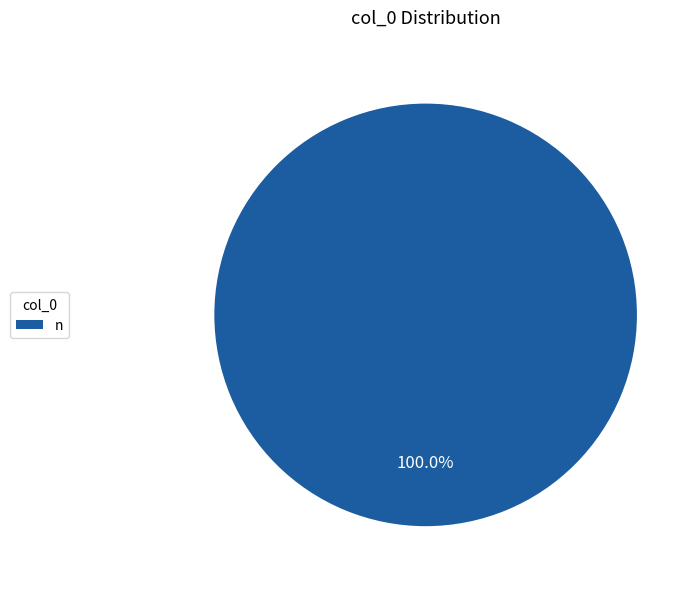

Is there any slice that represents more than half of the pie?

Yes